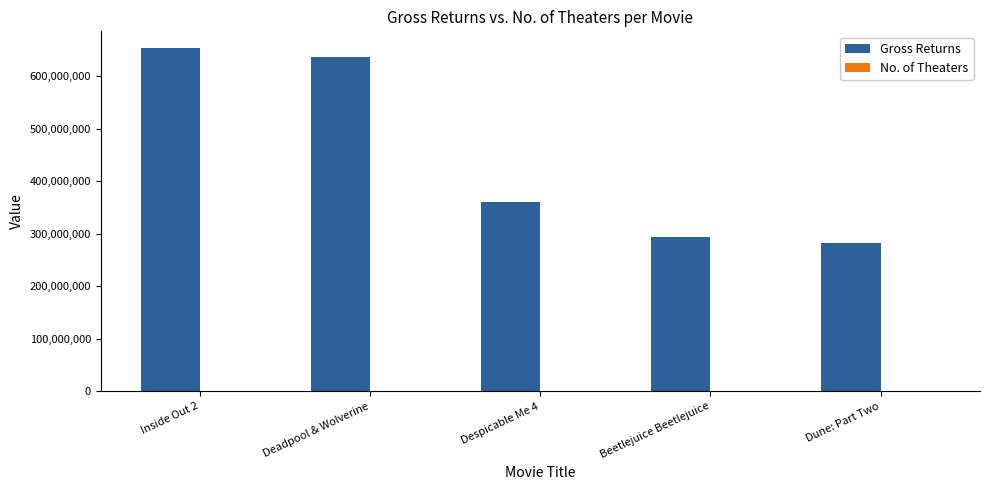

The Gross Returns series shows 636745858 at Deadpool & Wolverine. True or false?

True